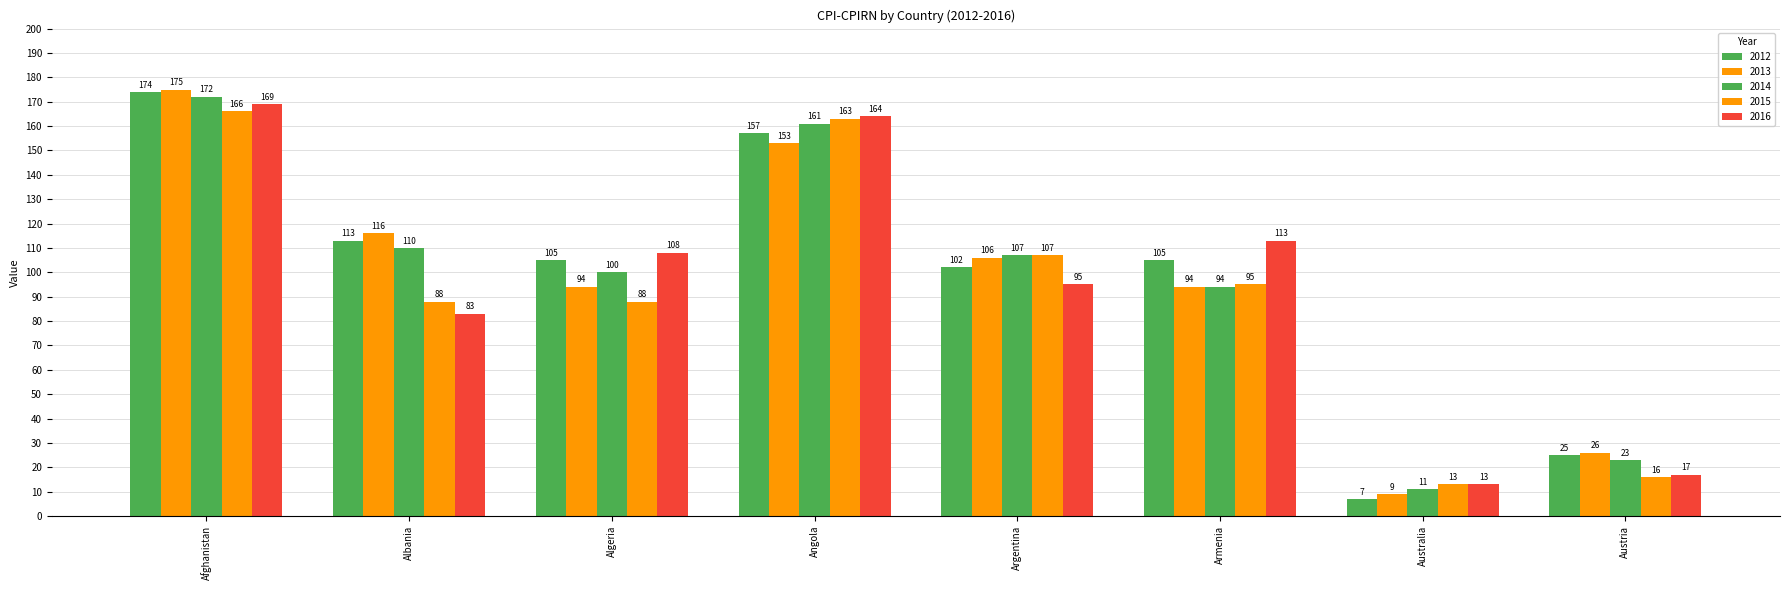

The 2015 series shows 216 at Afghanistan. True or false?

False